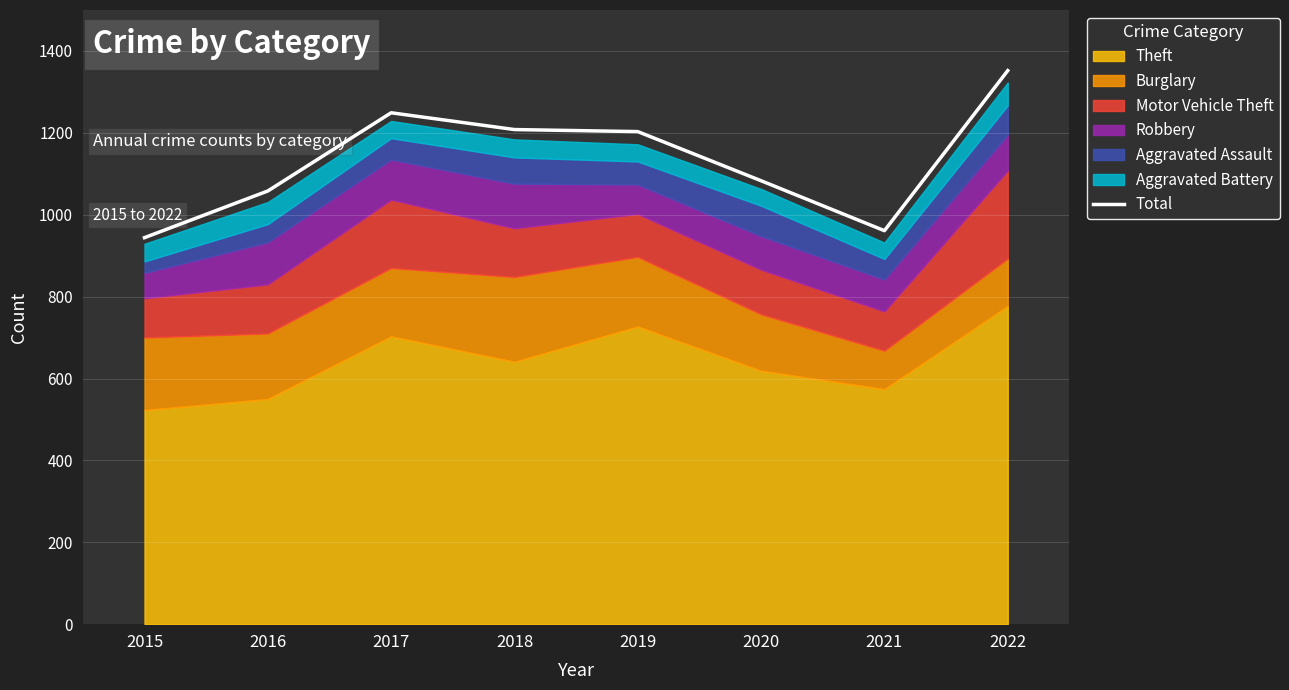

Which has a higher value, 2022 or 2017?

2022